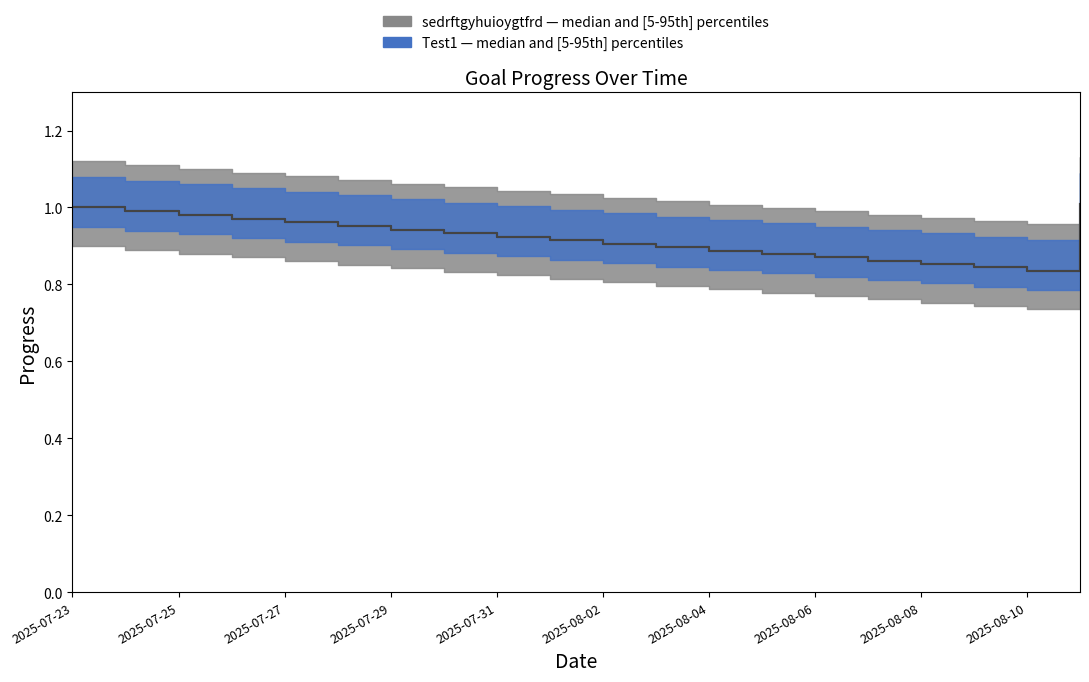

Reading left to right, extract all data points from this chart.

Test1: 2025-07-23=1.0	2025-07-24=1.0	2025-07-25=1.0	2025-07-26=1.0	2025-07-27=1.0	2025-07-28=1.0	2025-07-29=0.9	2025-07-30=0.9	2025-07-31=0.9	2025-08-01=0.9	2025-08-02=0.9	2025-08-03=0.9	2025-08-04=0.9	2025-08-05=0.9	2025-08-06=0.9	2025-08-07=0.9	2025-08-08=0.9	2025-08-09=0.8	2025-08-10=0.8	2025-08-20=1.0
sedrftgyhuioygtfrd: 2025-07-23=1.0	2025-07-24=1.0	2025-07-25=1.0	2025-07-26=1.0	2025-07-27=1.0	2025-07-28=1.0	2025-07-29=0.9	2025-07-30=0.9	2025-07-31=0.9	2025-08-01=0.9	2025-08-02=0.9	2025-08-03=0.9	2025-08-04=0.9	2025-08-05=0.9	2025-08-06=0.9	2025-08-07=0.9	2025-08-08=0.9	2025-08-09=0.8	2025-08-10=0.8	2025-08-20=1.0